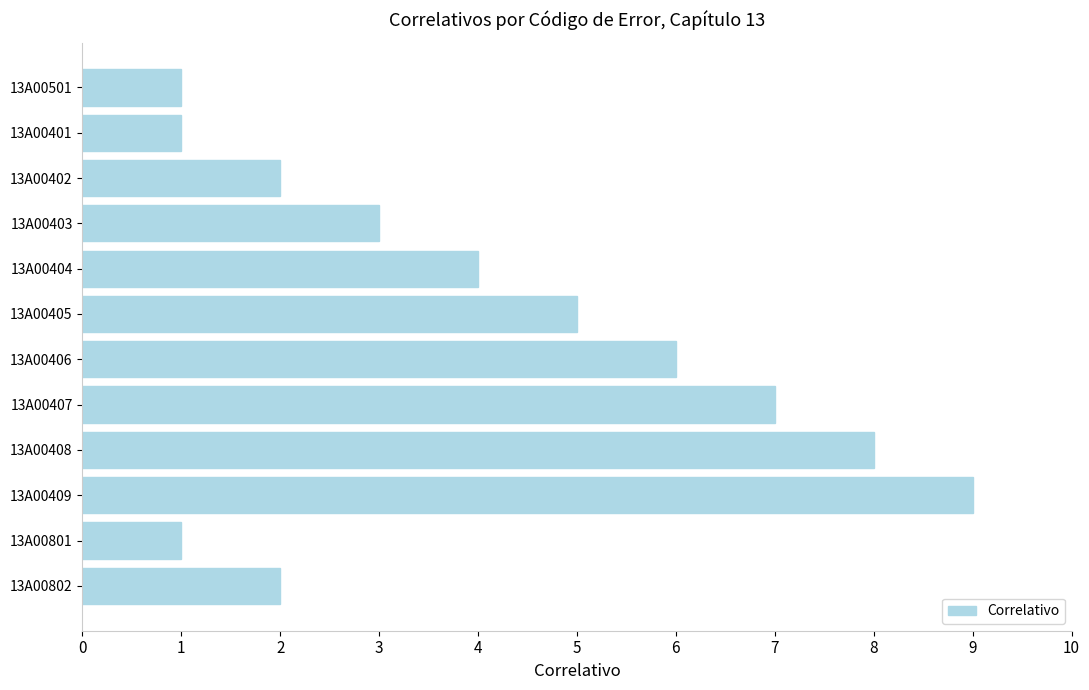

Reading top to bottom, transcribe all the data shown in this chart.

1	1	2	3	4	5	6	7	8	9	1	2